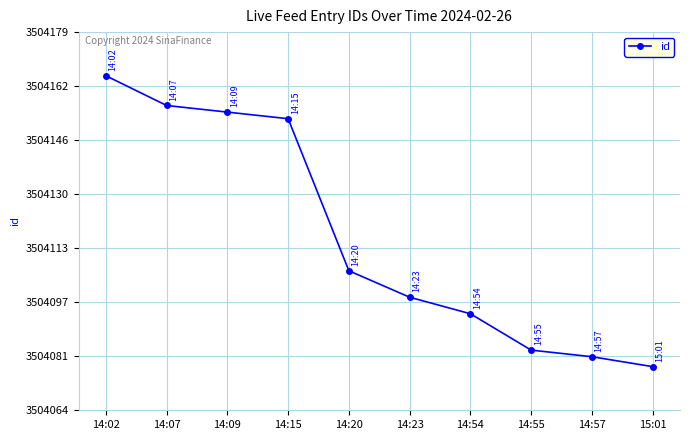

Count the number of categories in the chart.

10